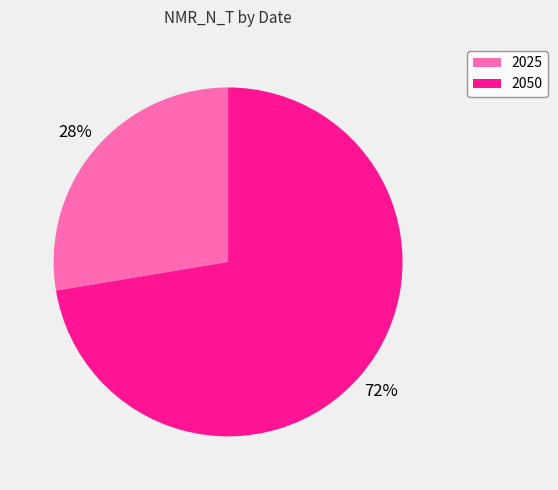

Is the sum of 2050 and 2025 greater than half?

Yes